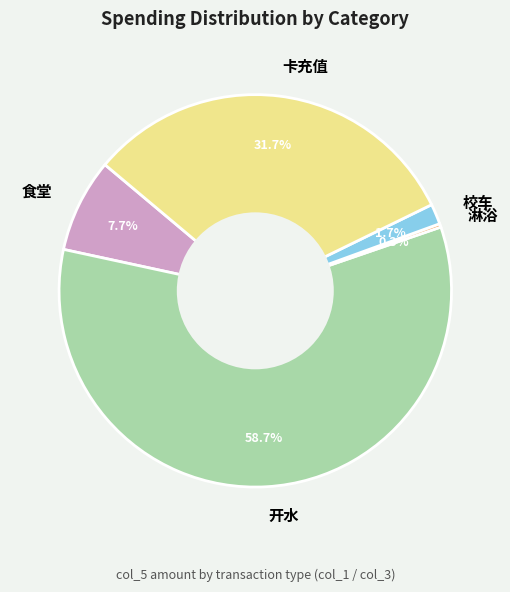

How many slices are in this pie chart?

5